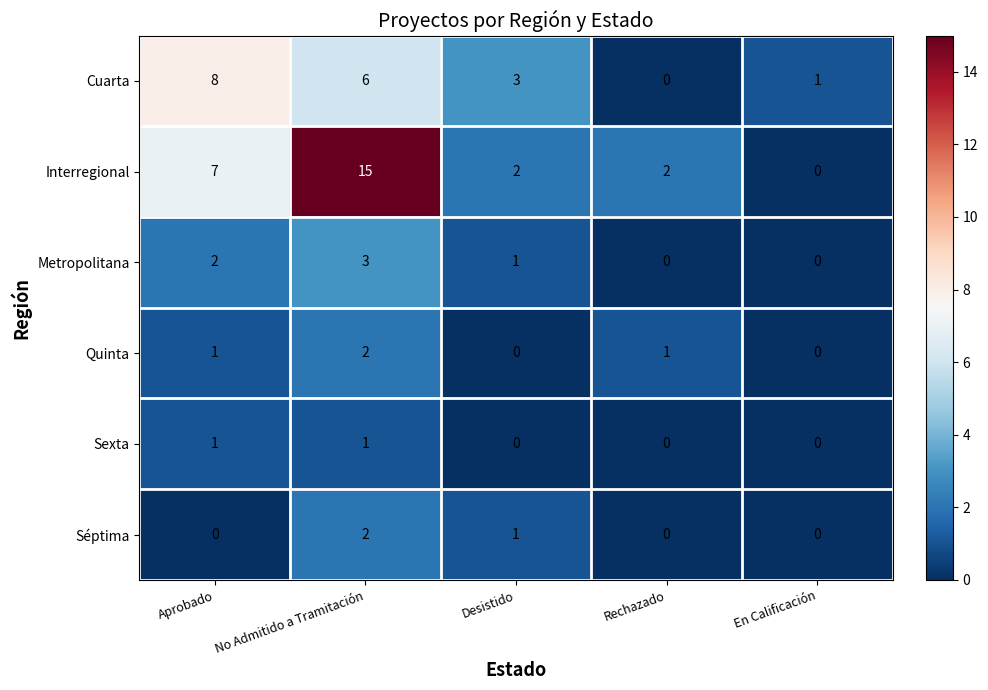

How many positive values does the Cuarta series have?

4